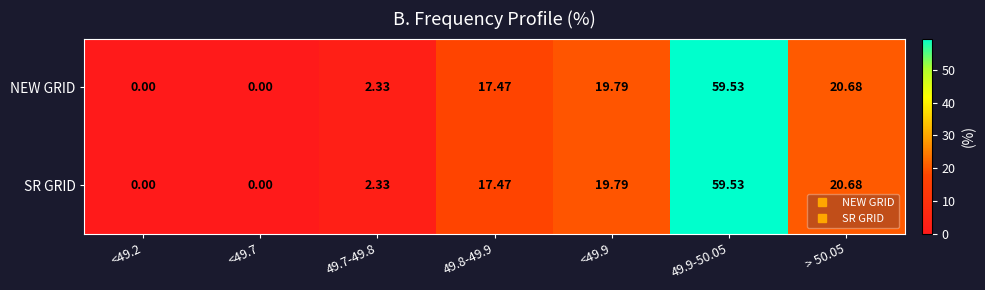

How many data points does each series have?

7